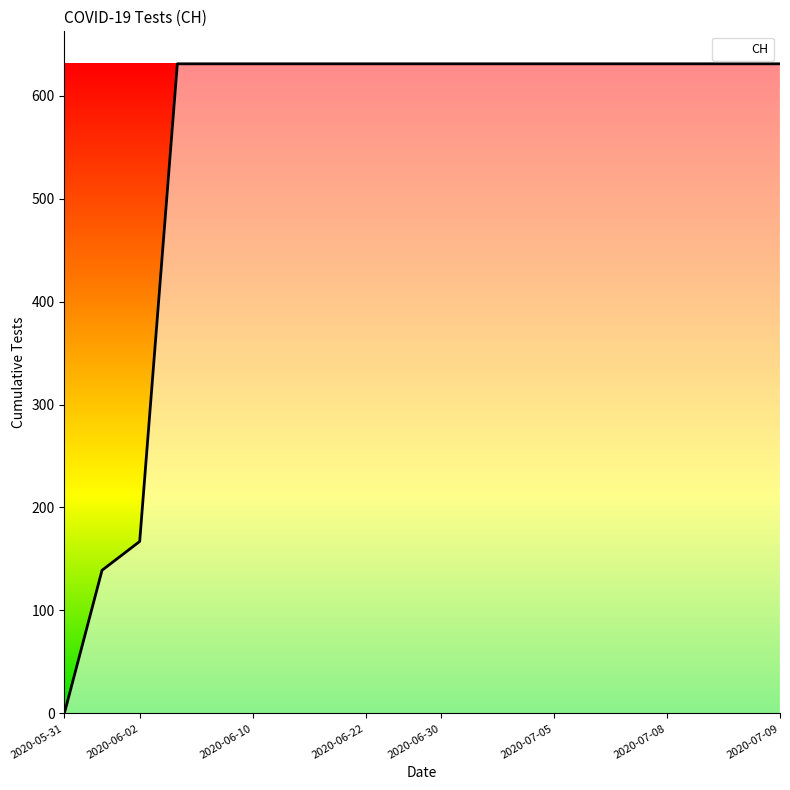

What is the difference between the maximum and minimum values?

631